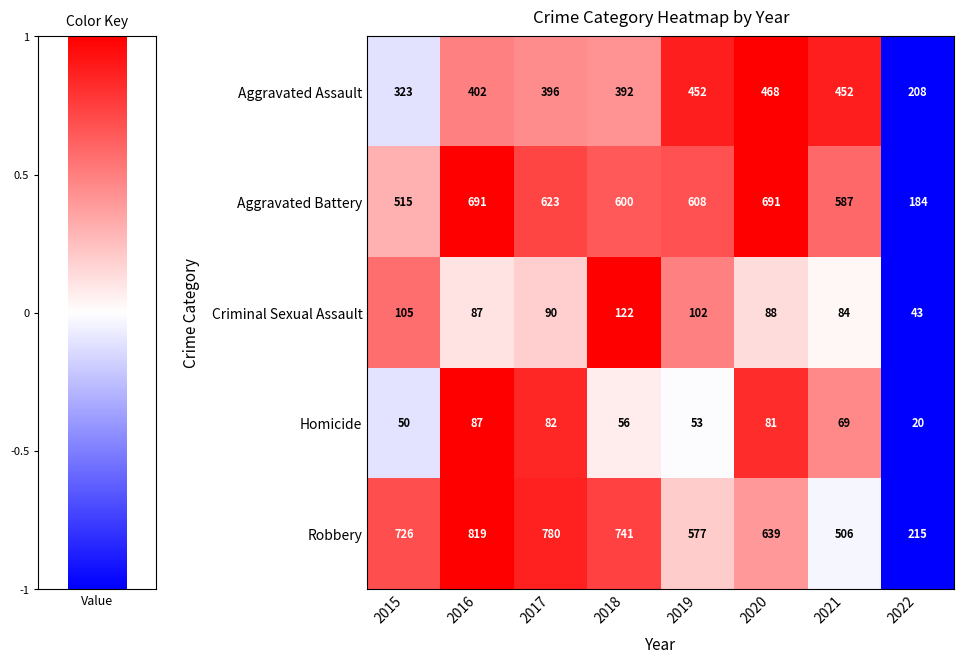

Which series has the widest spread of values?

Robbery